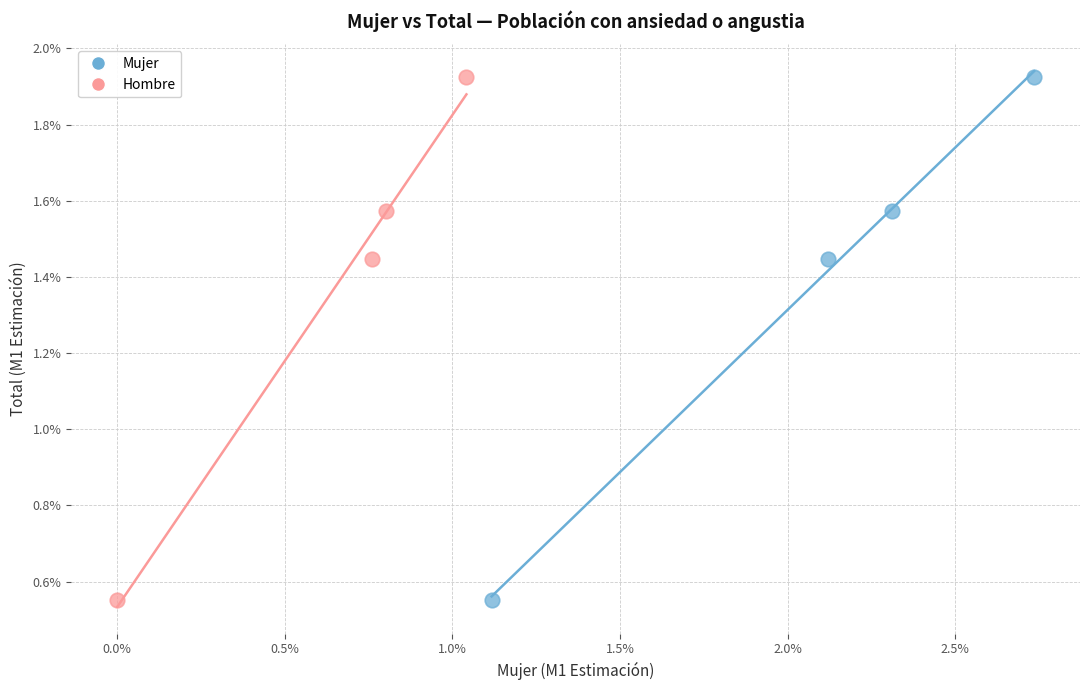

What are all the series names shown in the legend?

Mujer, Hombre